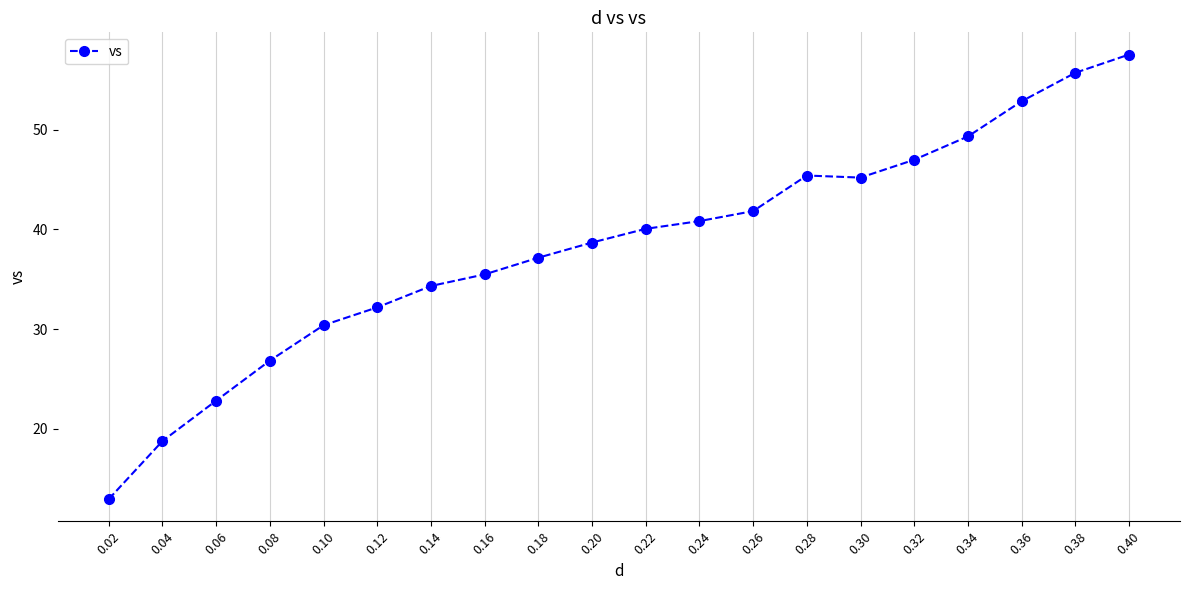

What is the smallest value displayed?

12.9